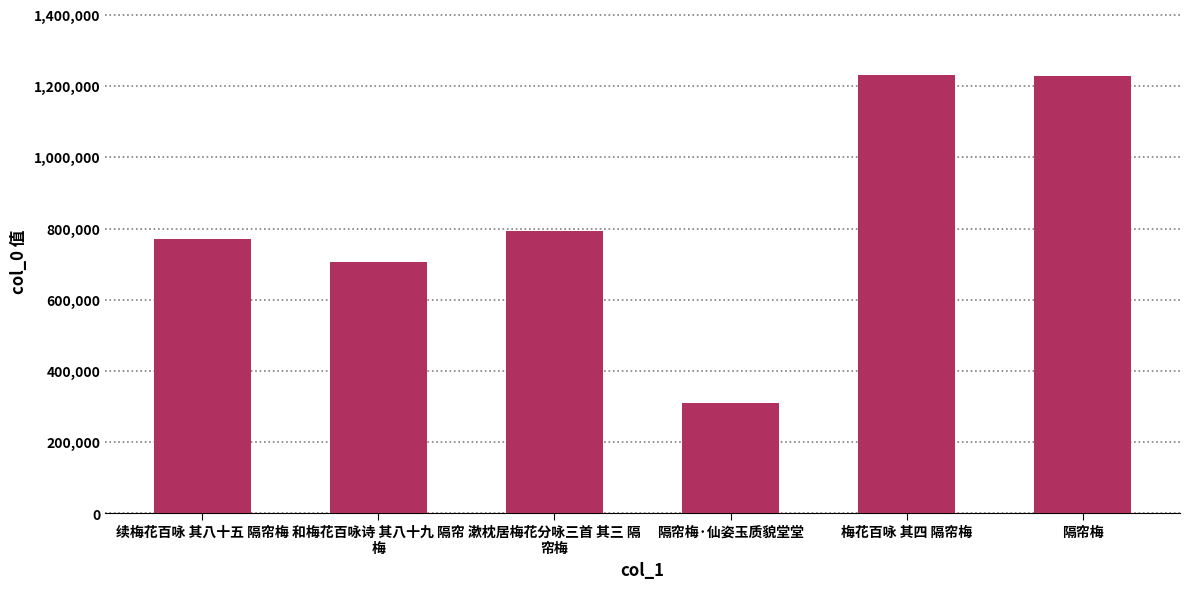

Between 续梅花百咏 其八十五 隔帘梅 and 隔帘梅·仙姿玉质貌堂堂, which is larger?

续梅花百咏 其八十五 隔帘梅